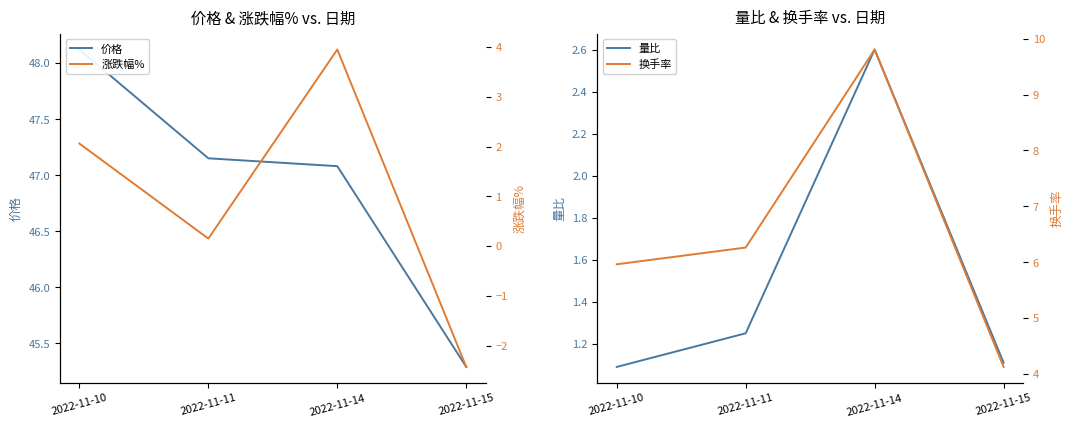

True or false: 价格 and 涨跌幅% intersect in this chart.

False